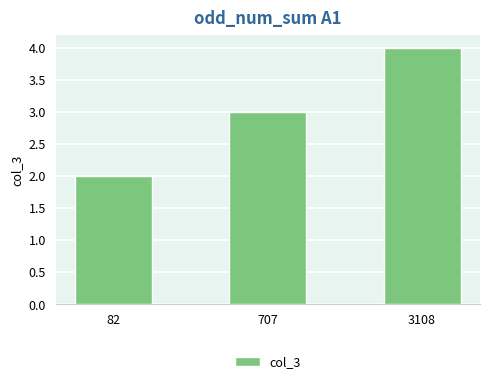

Approximately how many times larger is the value at 82 compared to 707?

0.7